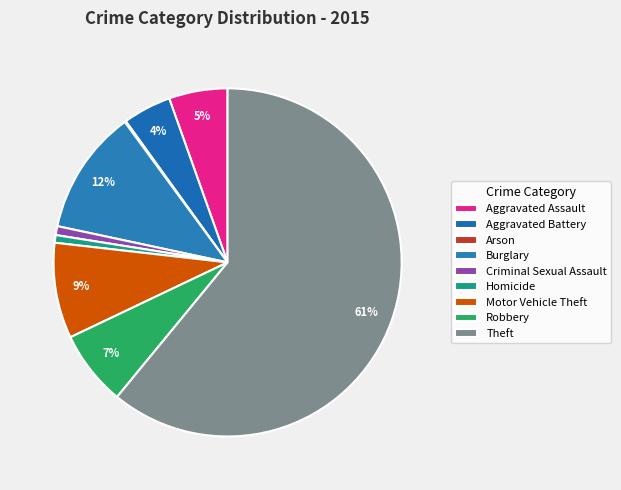

Is it true that Homicide is 1% of the pie?

True